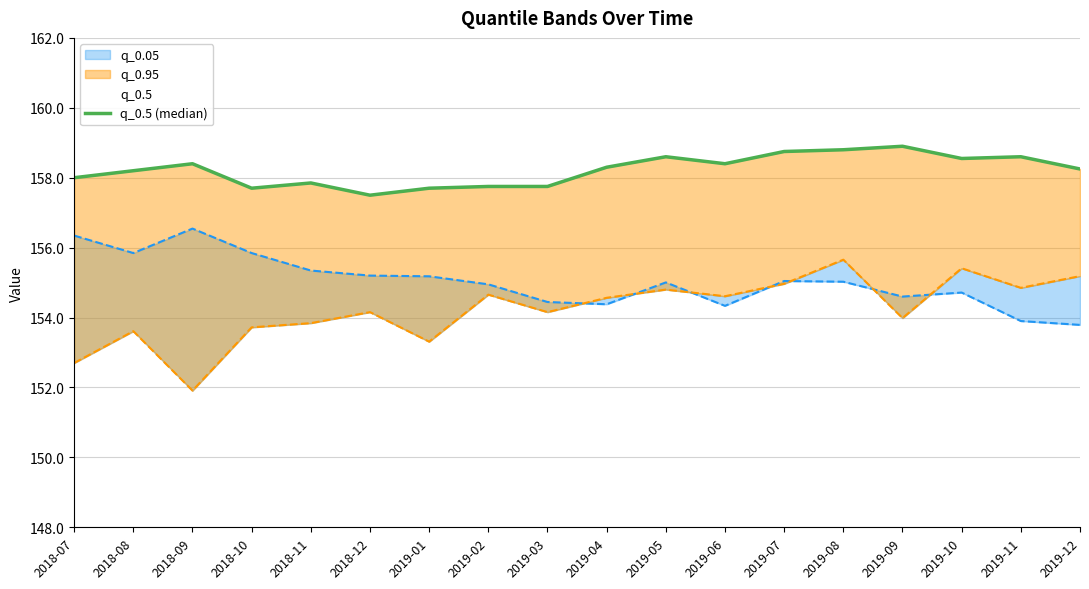

The value at 2019-02 is 74.6. True or false?

False